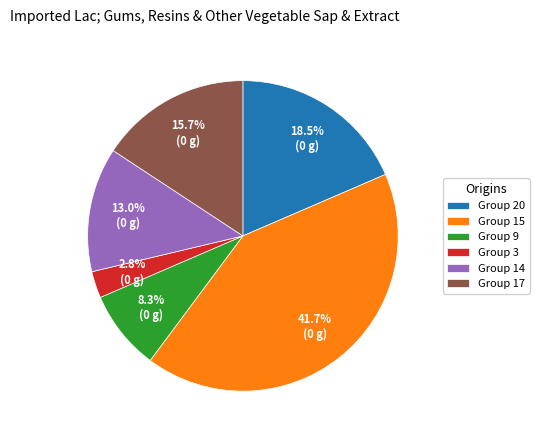

What portion of the pie excludes Group 3?

97.2%